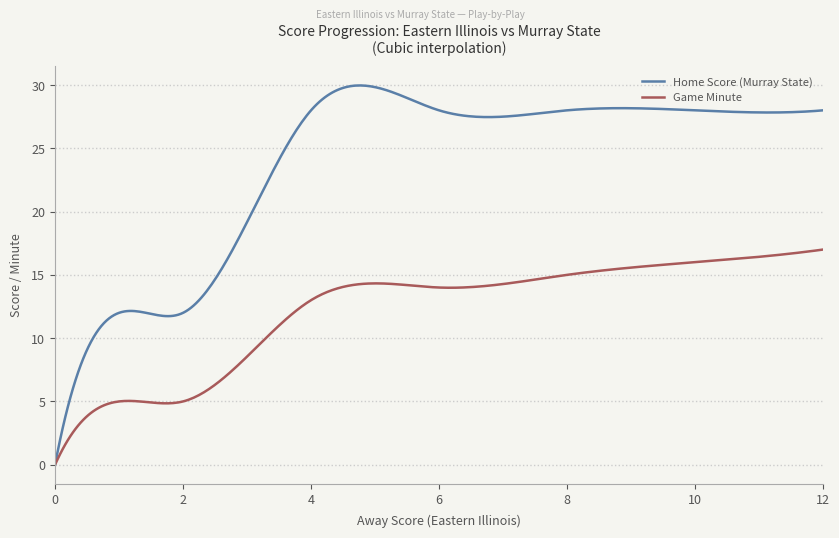

List the series in order of their overall mean, highest first.

Home Score (Murray State), Game Minute